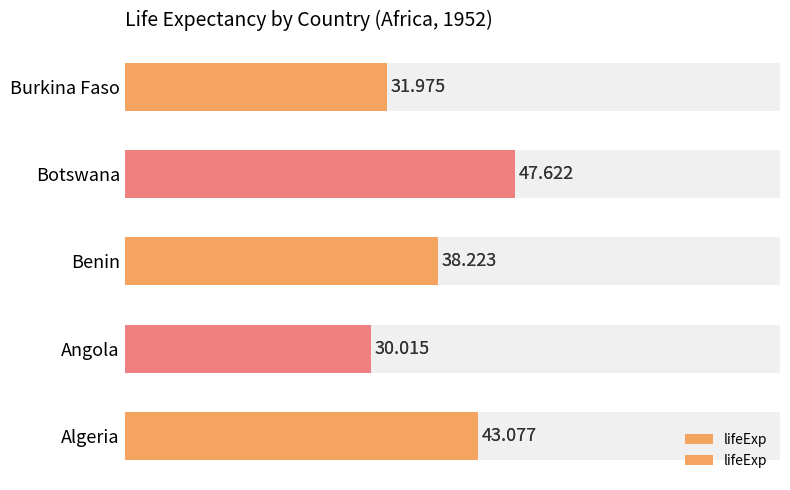

What is the sum of all values?

190.9